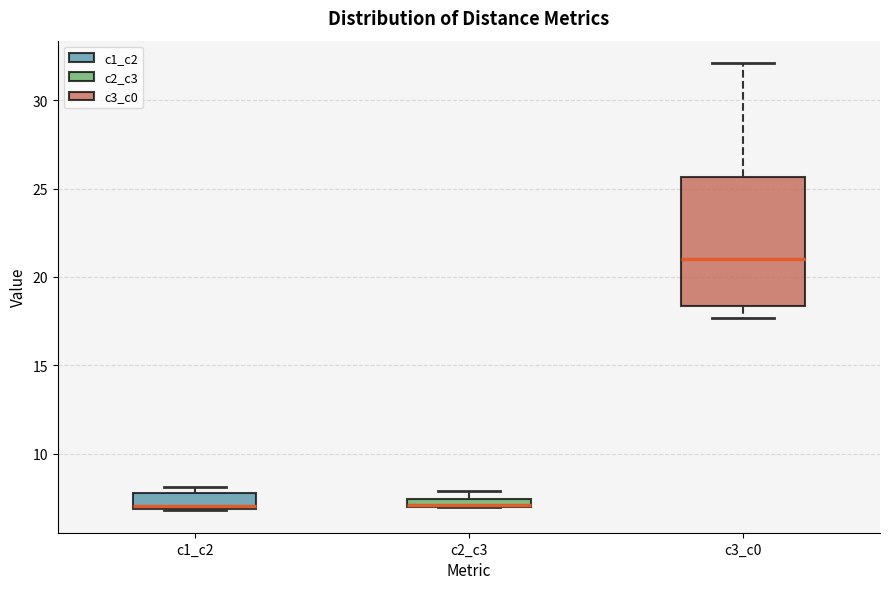

Which box is the tallest, from its lower edge to its upper edge?

c3_c0